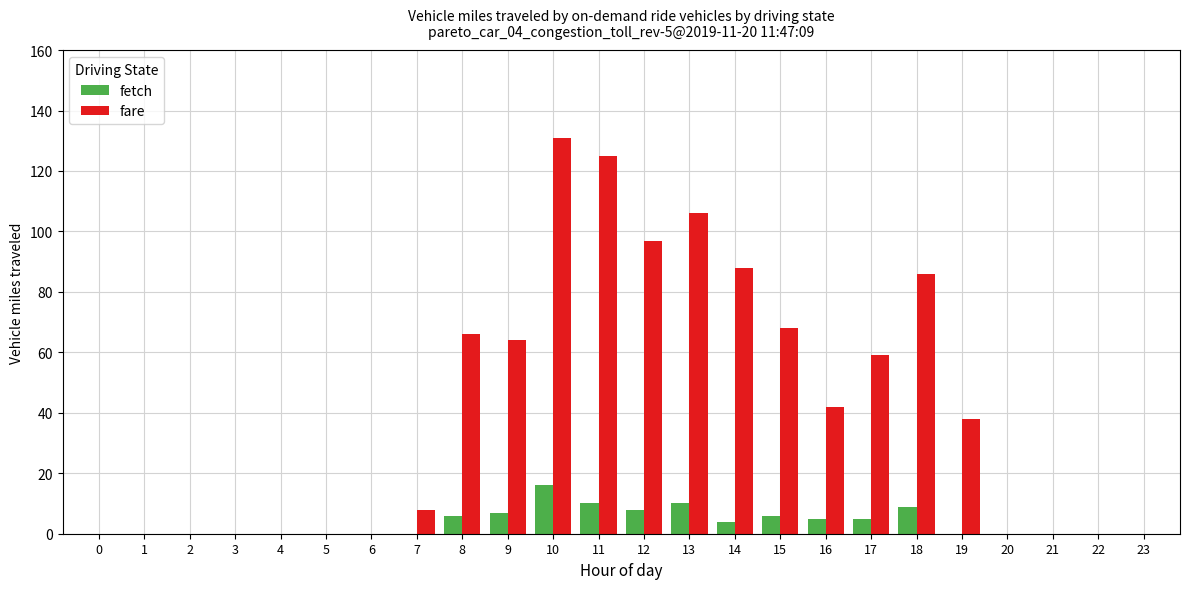

Reading left to right, list all the values displayed in this chart.

fetch: 0=0	1=0	2=0	3=0	4=0	5=0	6=0	7=0	8=6	9=7	10=16	11=10	12=8	13=10	14=4	15=6	16=5	17=5	18=9	19=0	20=0	21=0	22=0	23=0
fare: 0=0	1=0	2=0	3=0	4=0	5=0	6=0	7=8	8=66	9=64	10=131	11=125	12=97	13=106	14=88	15=68	16=42	17=59	18=86	19=38	20=0	21=0	22=0	23=0